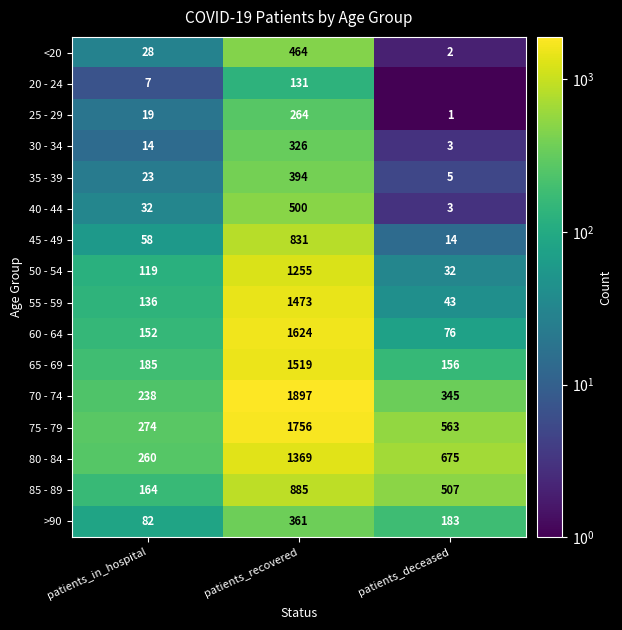

Where is 55 - 59 nearest to the value 758?

patients_in_hospital